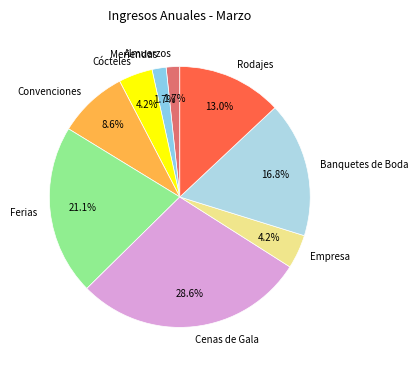

How many segments does this pie chart have?

9